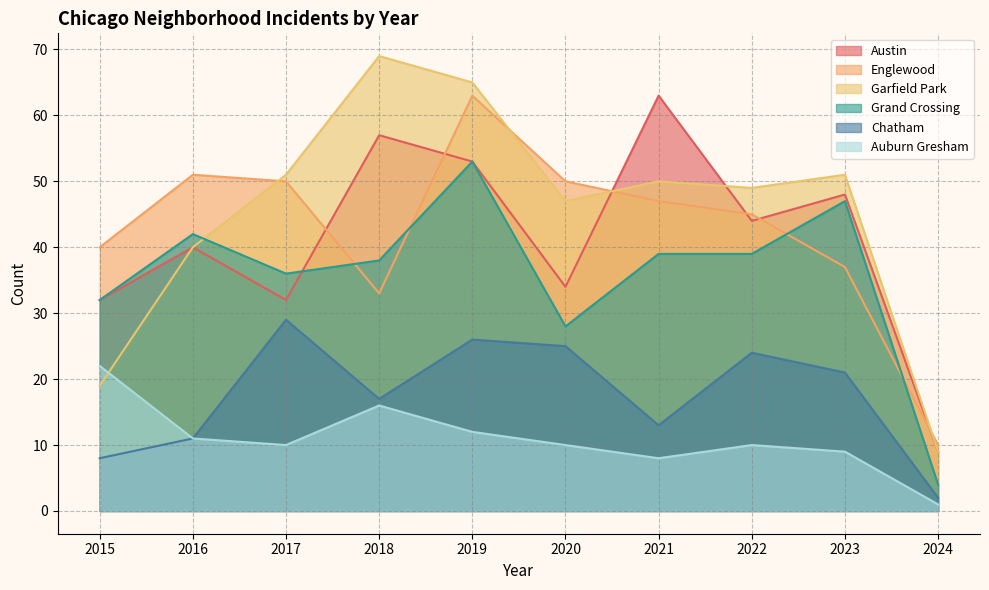

Which series has the largest total across all categories?

Garfield Park